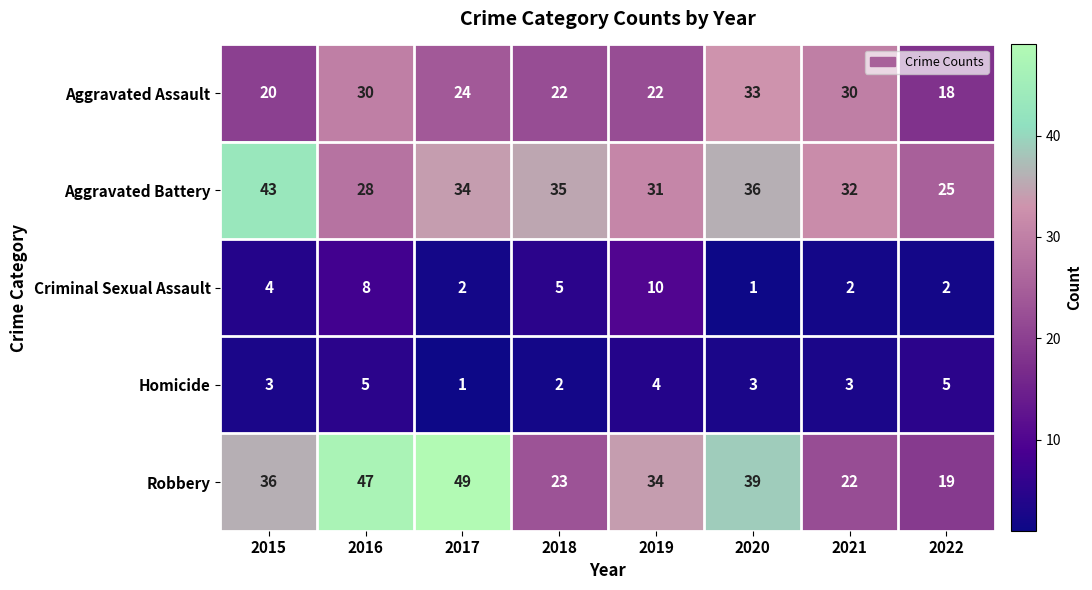

How many categories are shown in the chart?

8